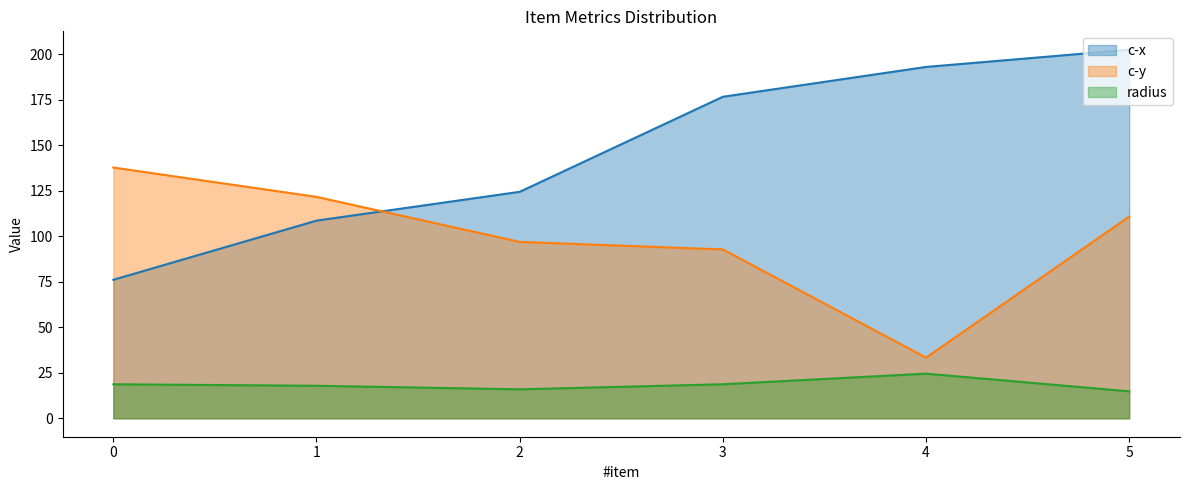

Reading right to left, transcribe all the data shown in this chart.

c-x: 5=202.5	4=193.1	3=176.7	2=124.4	1=108.6	0=76.1
c-y: 5=110.8	4=33.3	3=92.8	2=96.9	1=121.7	0=137.8
radius: 5=14.8	4=24.5	3=18.7	2=15.9	1=17.9	0=18.7